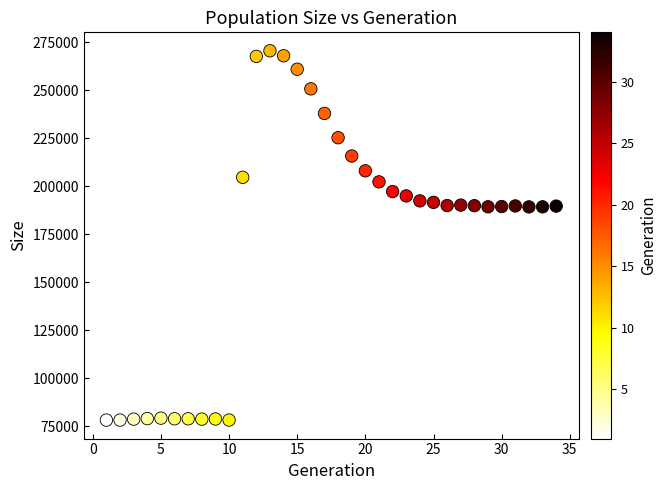

What is the range of X values (max minus min)?

33